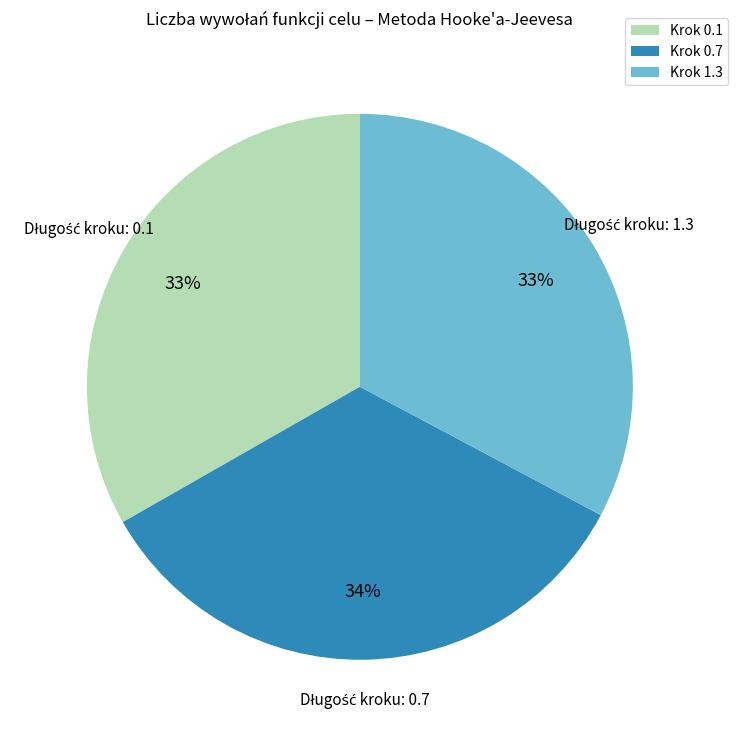

The Krok 0.1 slice represents 22% of the pie. True or false?

False